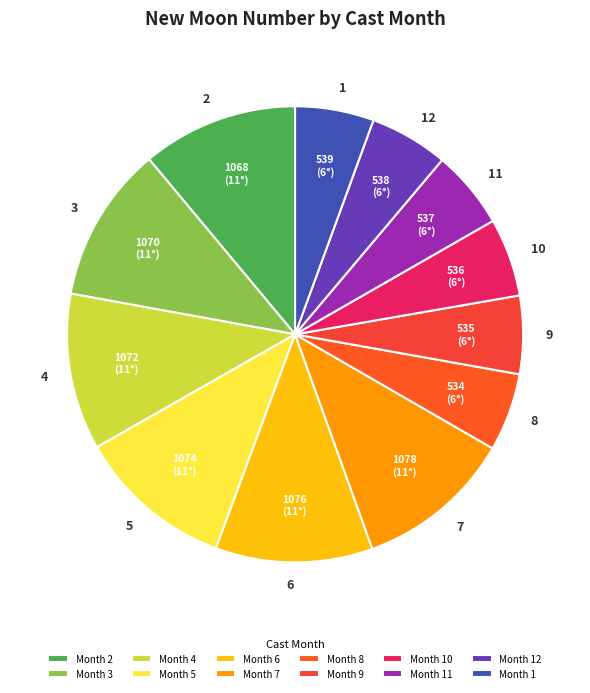

Is 8 the majority of the pie?

No